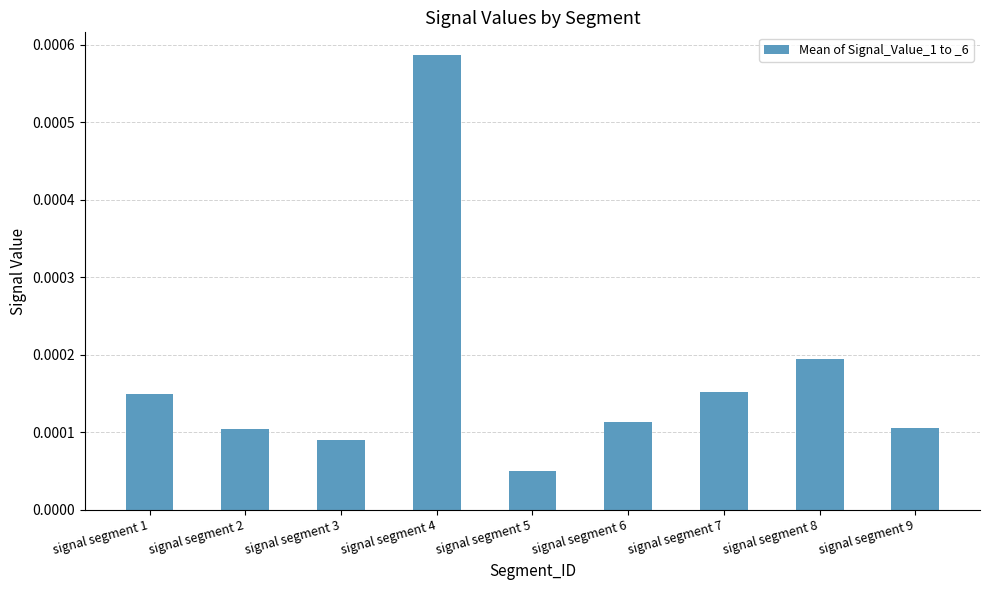

At which label is the value closest to 0?

signal segment 5